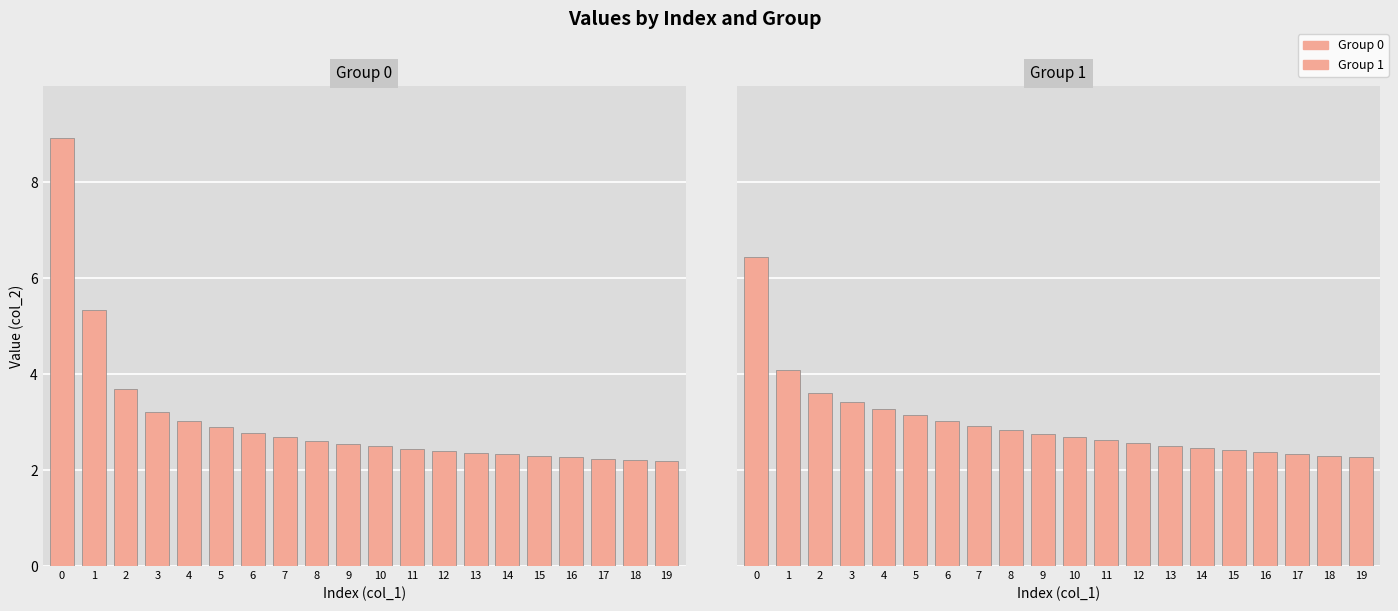

Where is Group 1 nearest to the value 4?

1